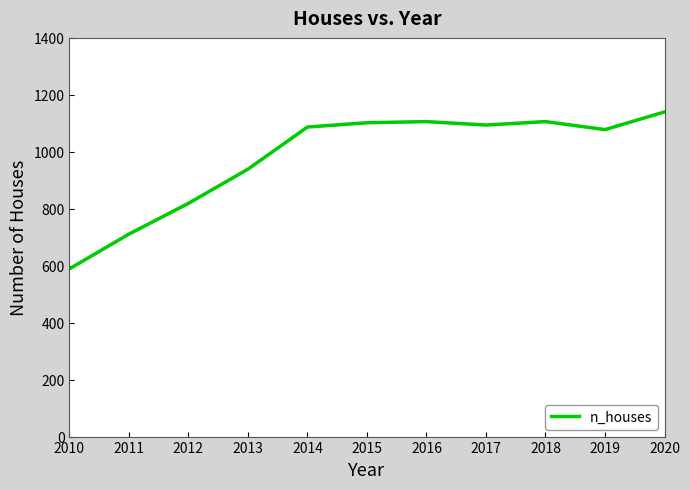

The chart shows a value of 1100 at 2012. True or false?

False